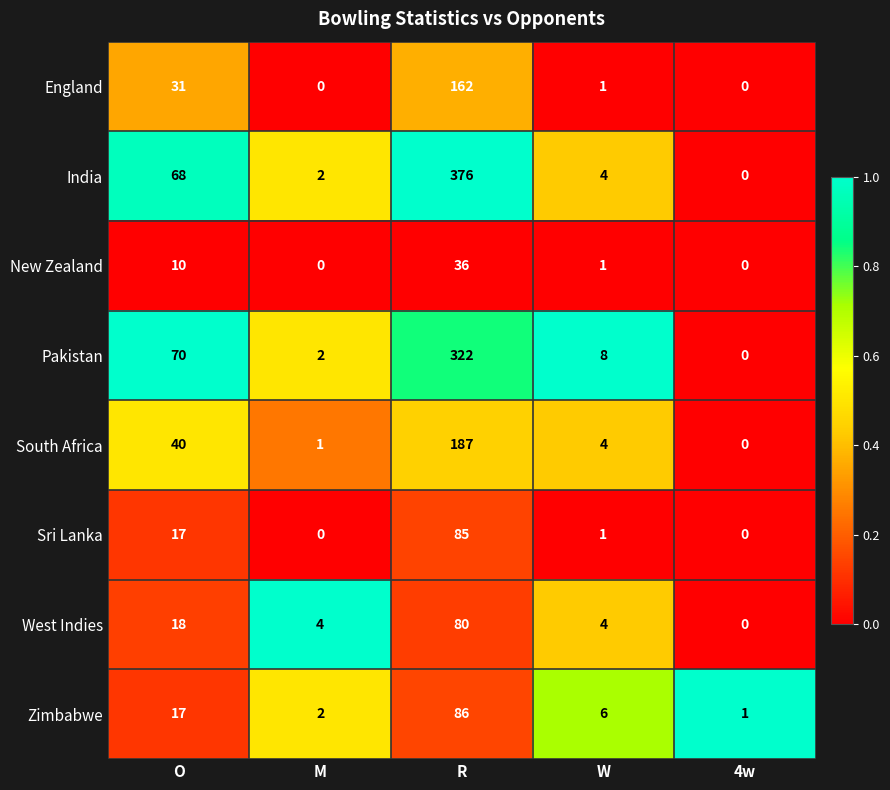

Rank the series by their maximum value, from highest to lowest.

India, Pakistan, South Africa, England, Zimbabwe, Sri Lanka, West Indies, New Zealand